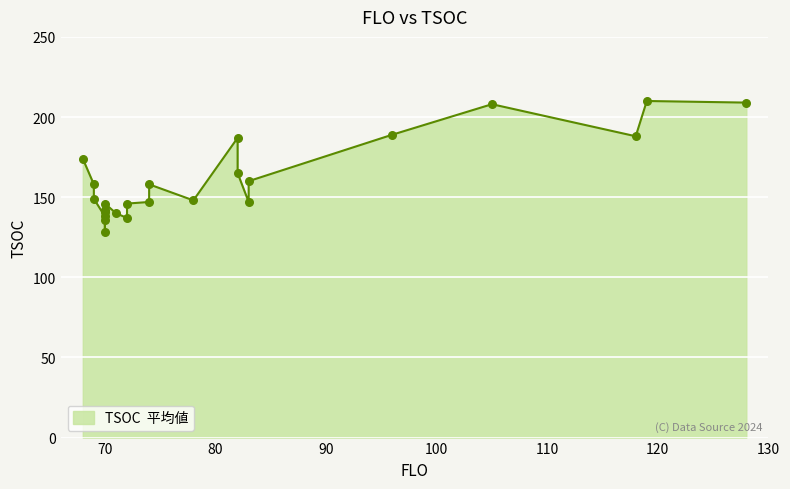

Approximately how many times larger is the value at 70 compared to 83?

0.9